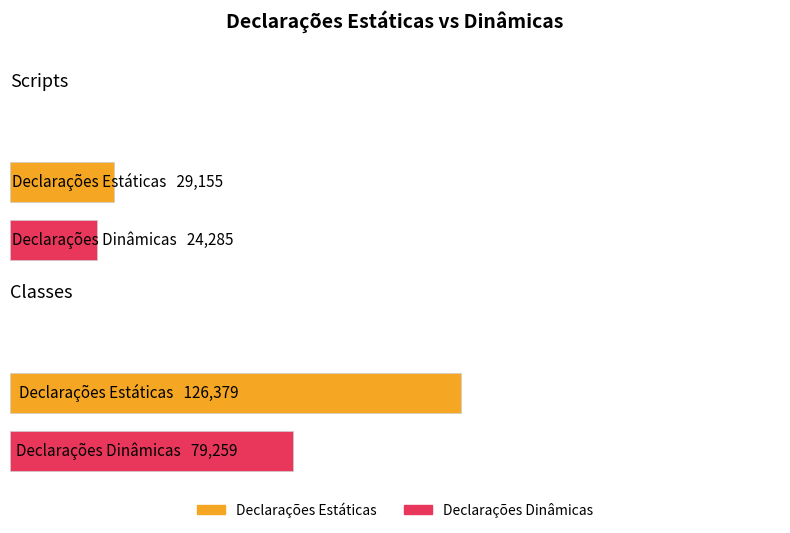

What is the difference between the maximum and minimum values in the Declarações Estáticas series?

97224